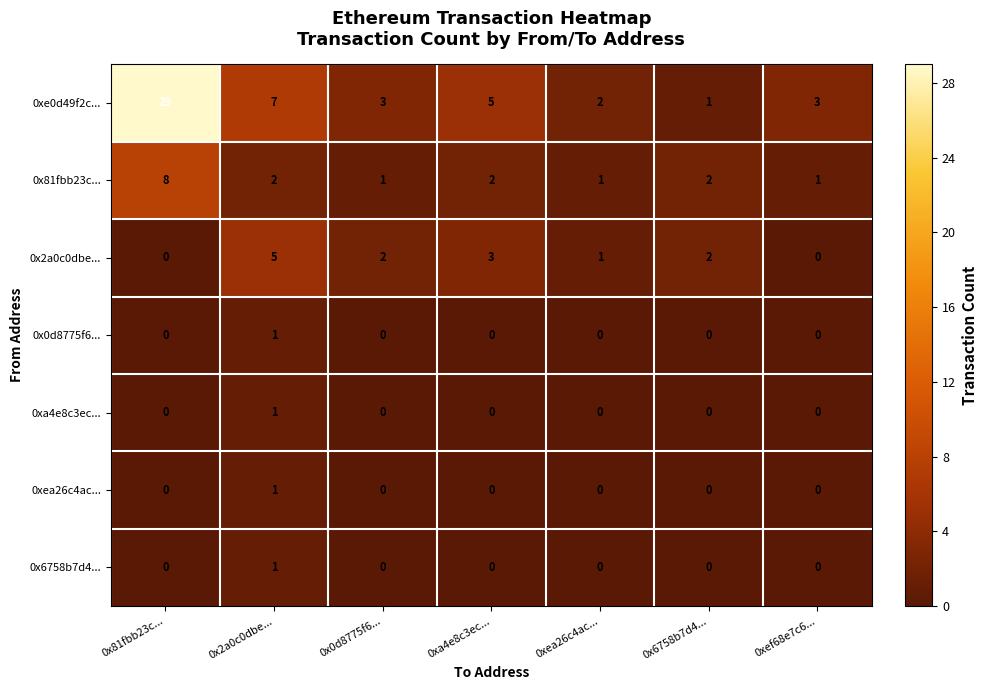

Between 0x2a0c0dbe... and 0x6758b7d4..., which series saw the biggest shift?

0xe0d49f2c...